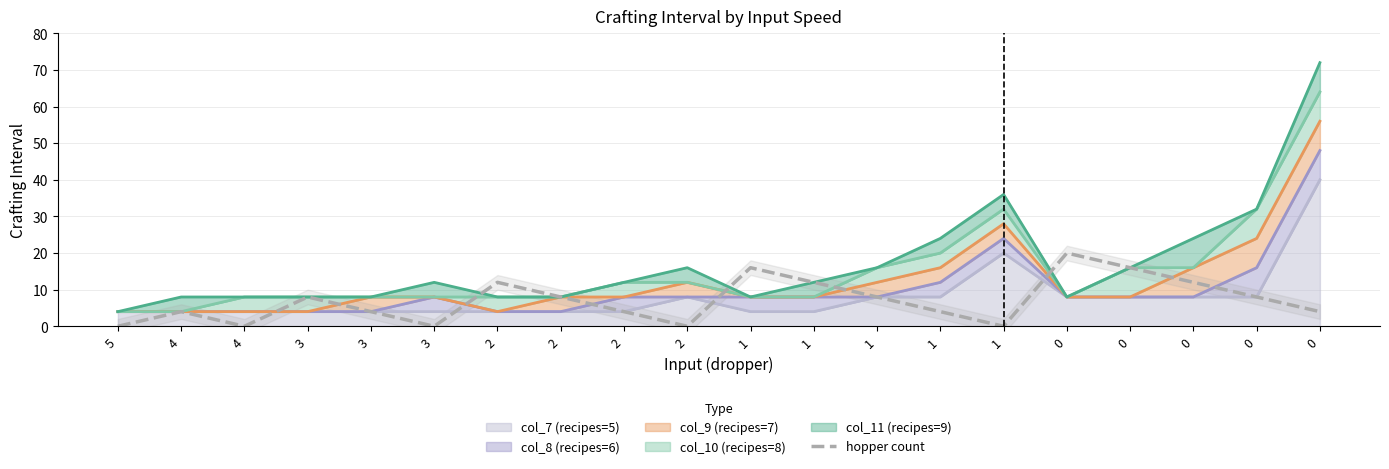

List the labels in order of value, largest first.

0, 1, 0, 2, 1, 0, 3, 2, 1, 0, 4, 3, 2, 1, 0, 5, 4, 3, 2, 1